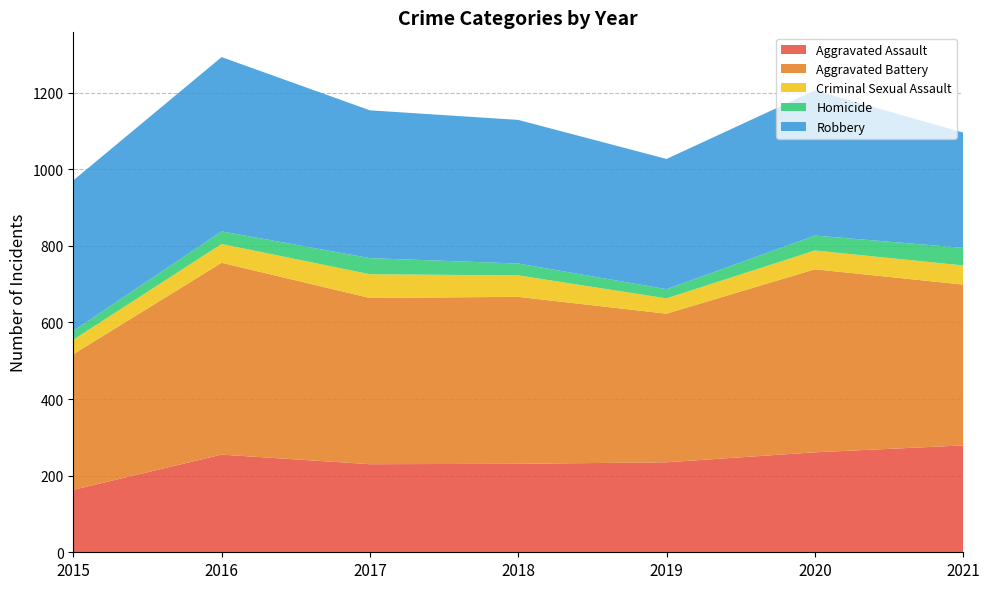

Reading left to right, what are all the values shown in this chart?

Aggravated Assault: 163	255	230	231	235	261	279
Aggravated Battery: 354	501	434	436	388	478	420
Criminal Sexual Assault: 38	49	62	56	40	49	50
Homicide: 23	33	42	31	24	39	46
Robbery: 393	455	386	375	340	379	301